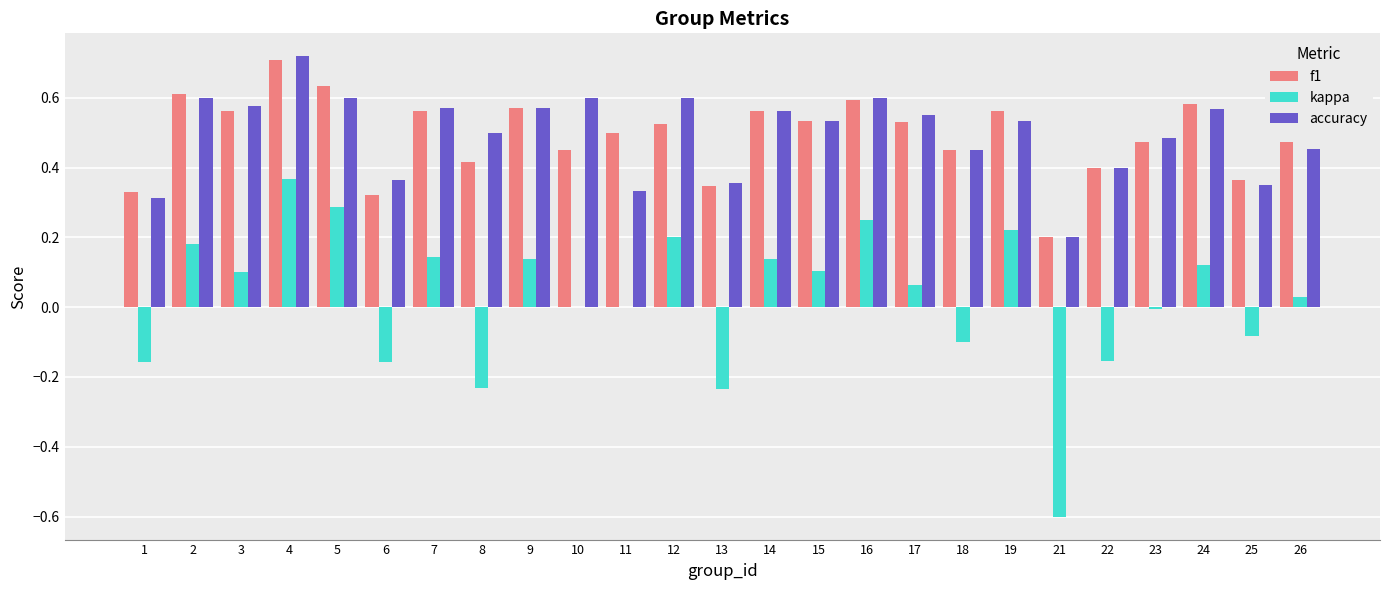

What is the sum of the accuracy values at 22 and 6?

0.8